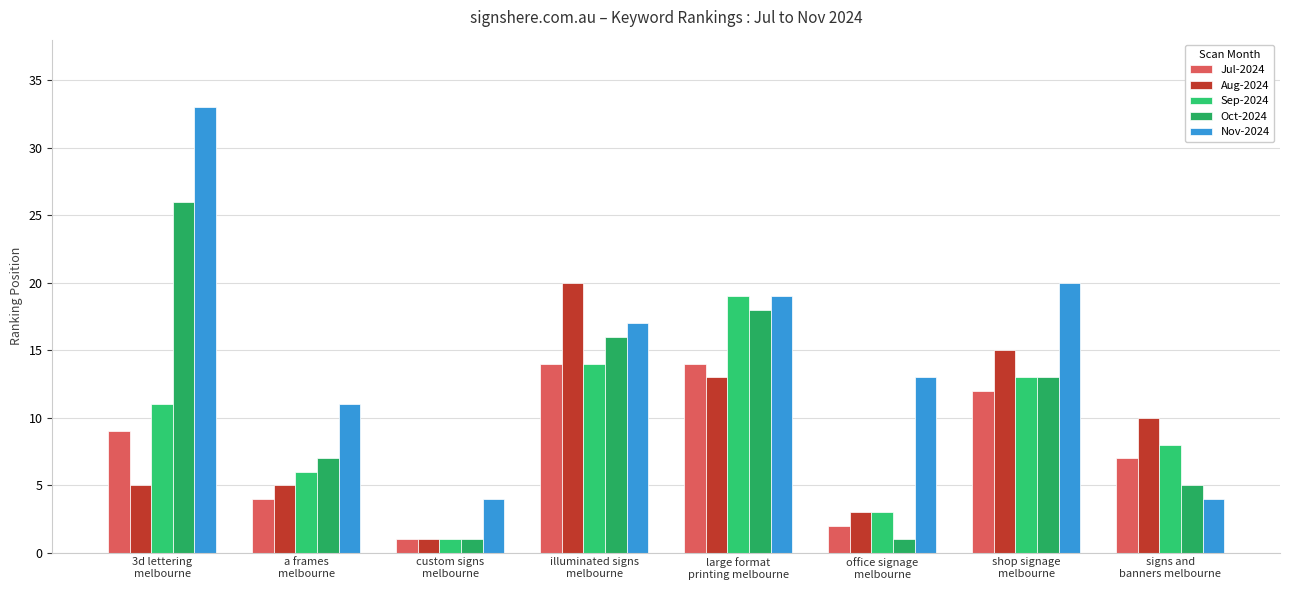

Which series has the widest spread of values?

Nov-2024